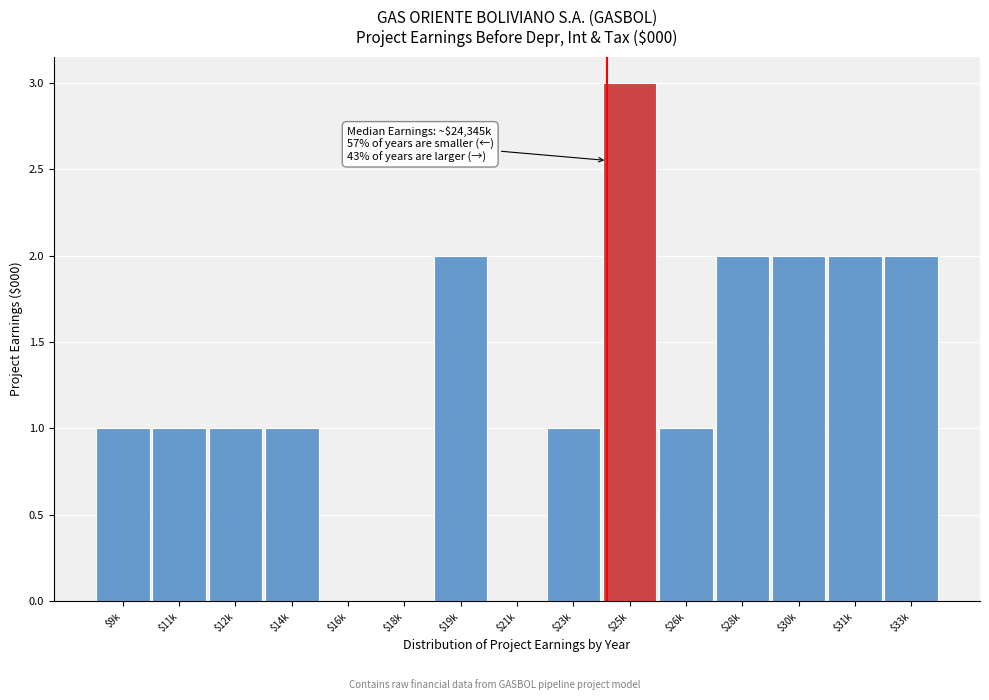

What is the sum of all values?

19